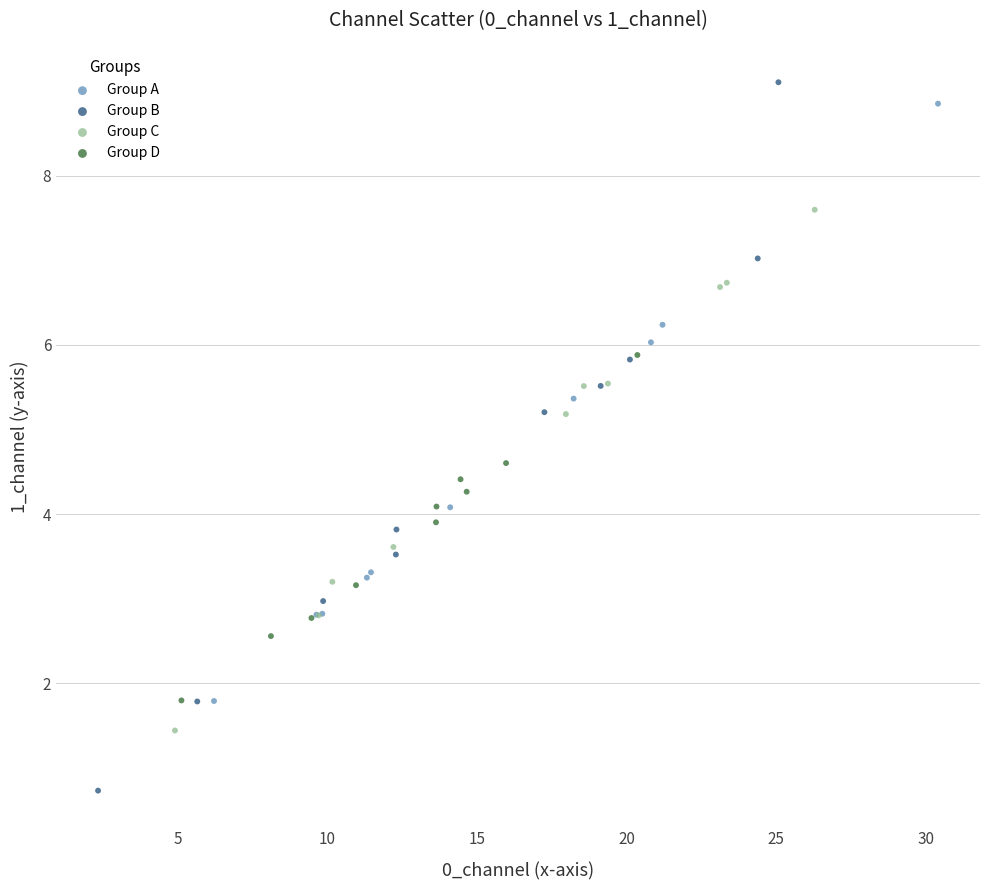

What are all the series names shown in the legend?

Group A, Group B, Group C, Group D